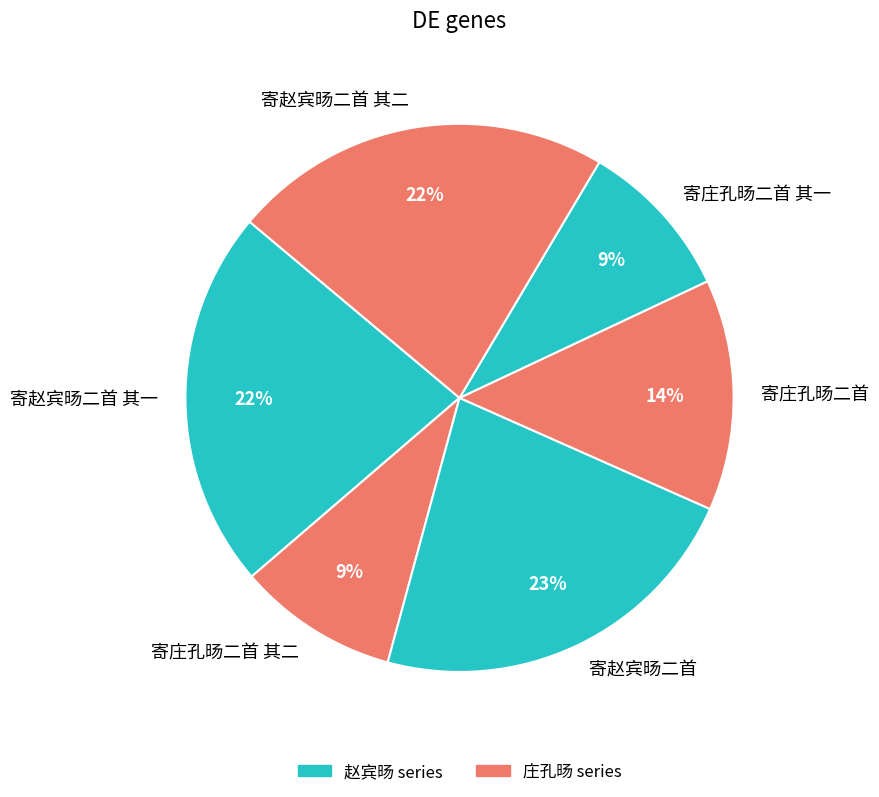

Between 寄庄孔旸二首 and 寄庄孔旸二首 其二, which is larger?

寄庄孔旸二首